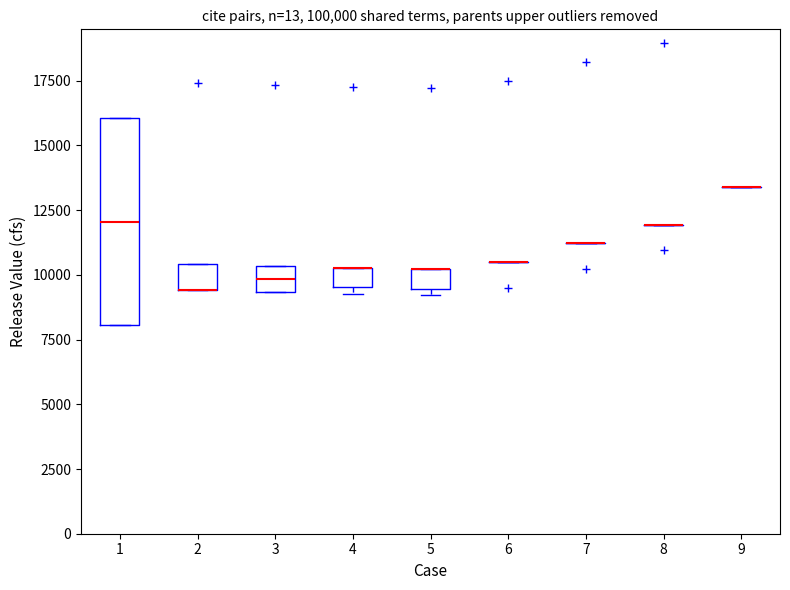

Where is the lower edge of the box at x = 4 on the y-axis? The values are not printed on the chart, so give them approximately, as read against the axis.

9500